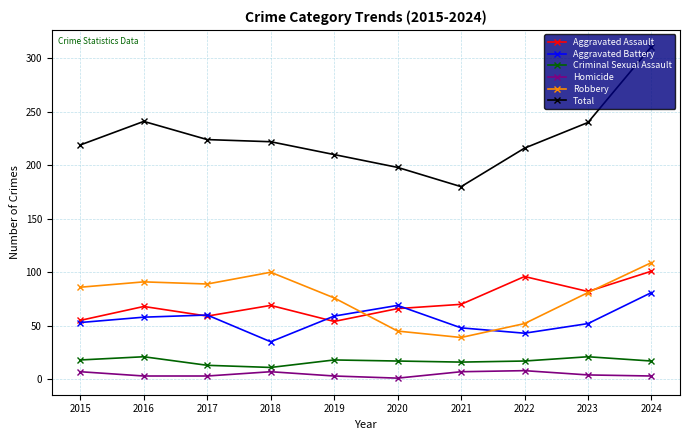

At how many categories does at least one series exceed 249?

1